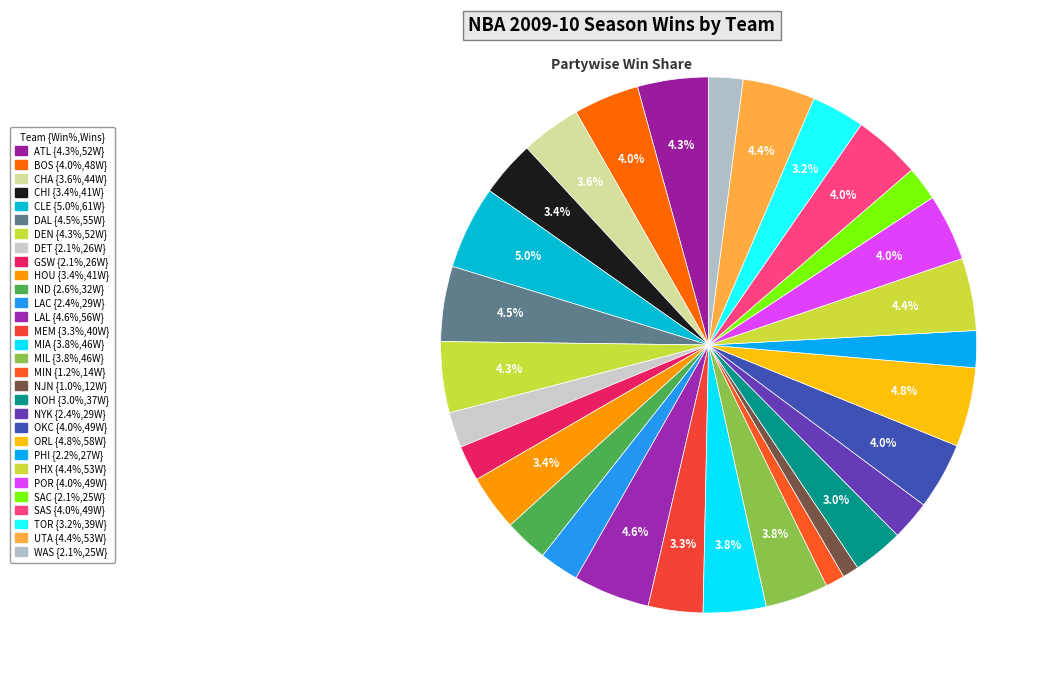

How many slices are in this pie chart?

30